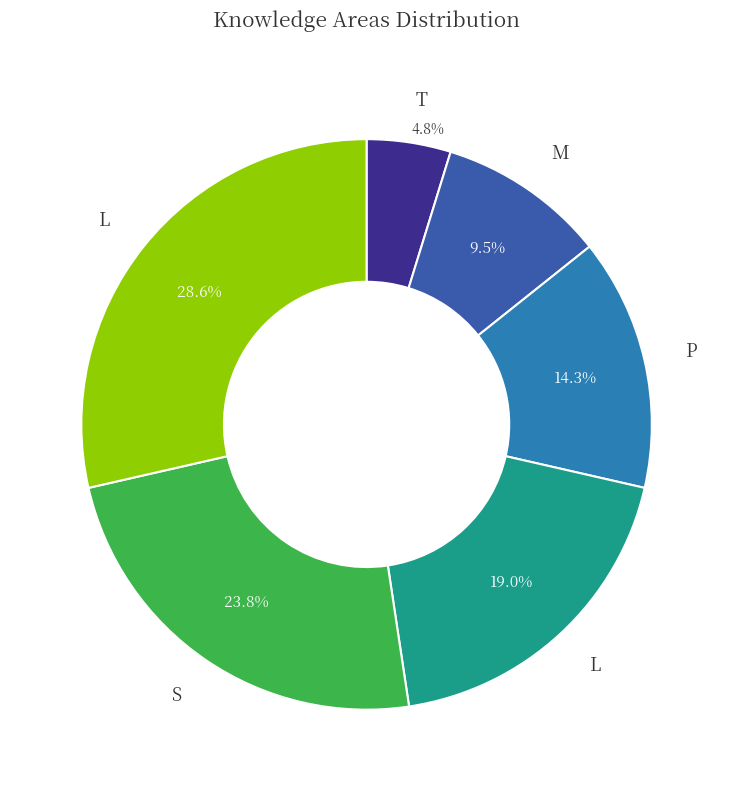

To the nearest percent, what is the difference between the largest and smallest slice percentages?

24%